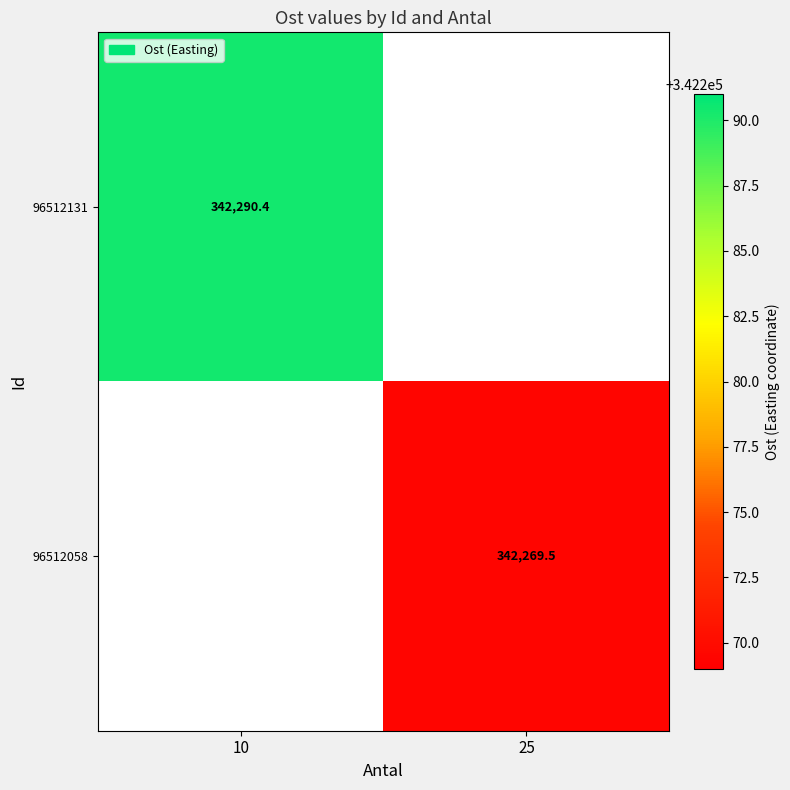

Which category has the highest value across all series?

10